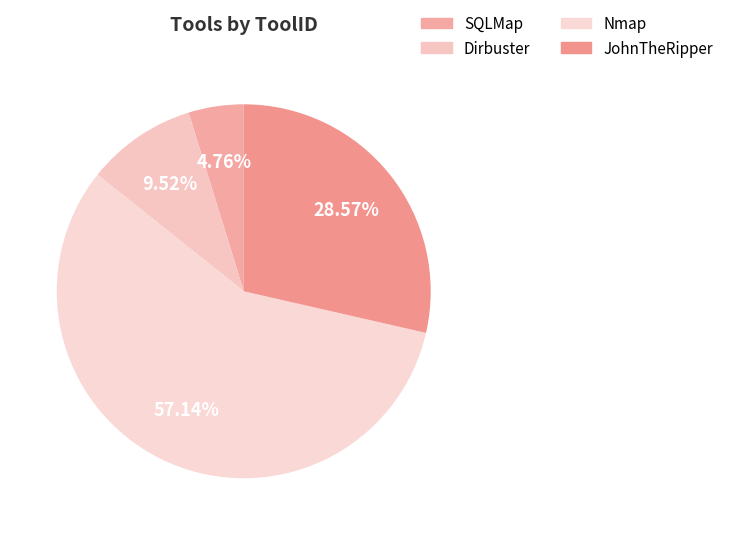

Count the number of slices in the pie.

4